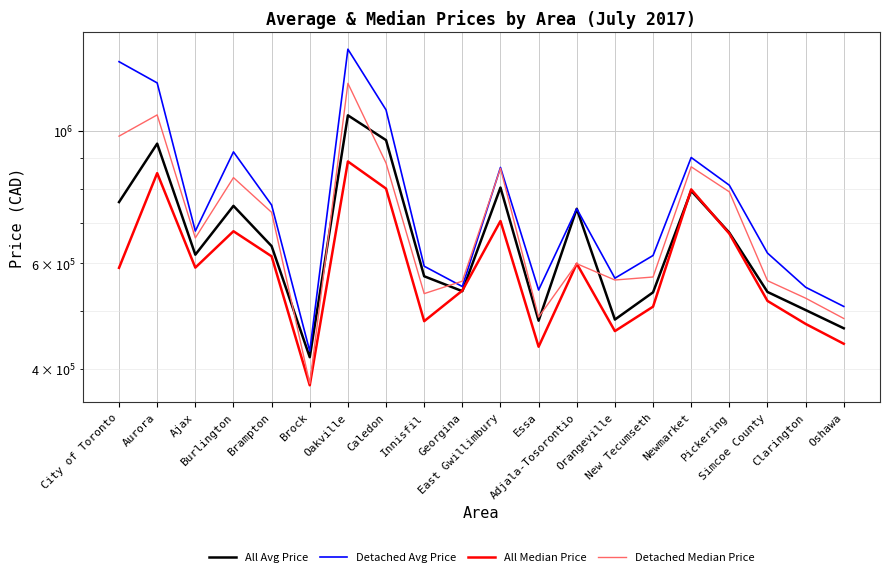

In All Median Price, how many points are lower than both neighbors (excluding endpoints)?

5